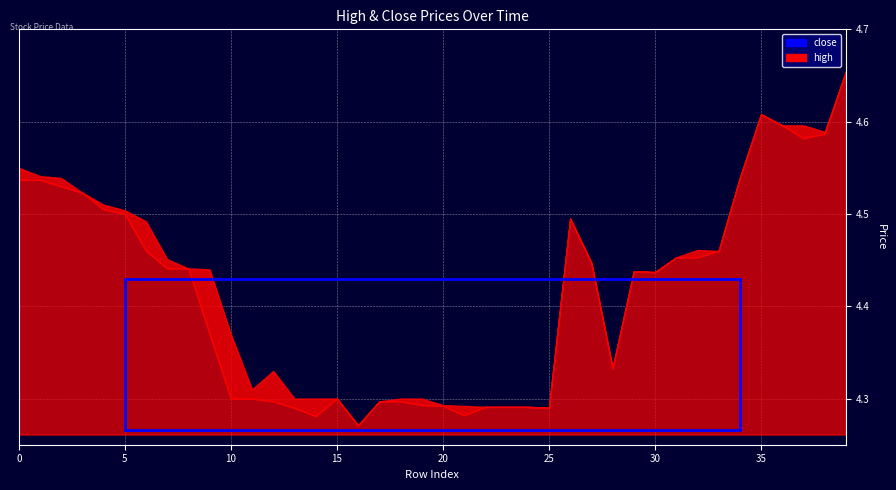

What is the value of the high point at the 31st from the left?

4.4